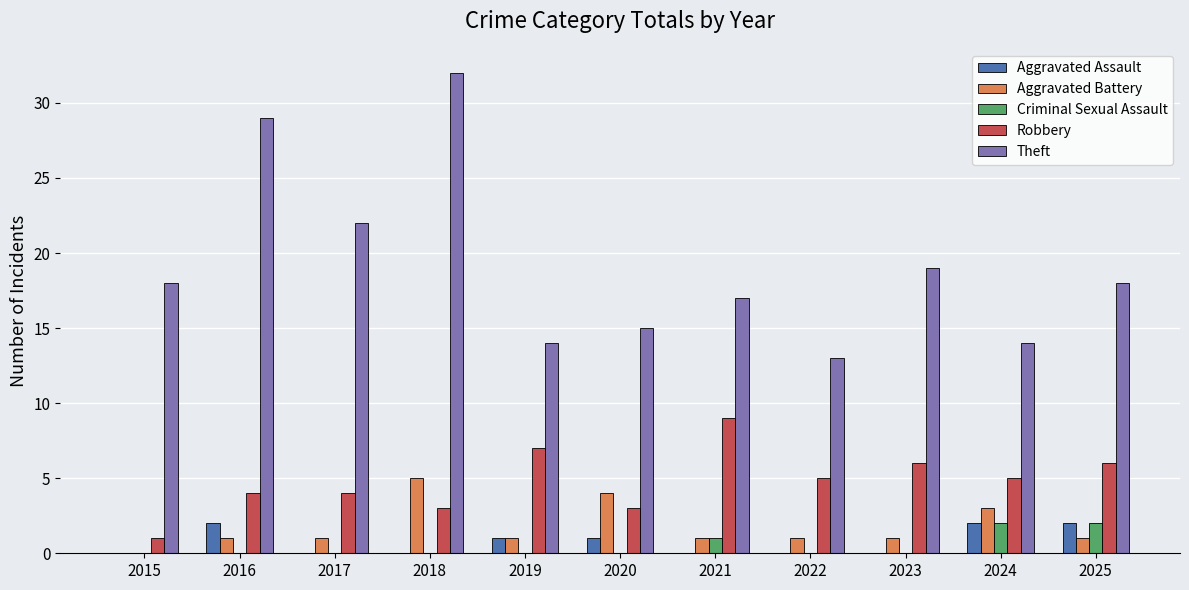

What is the maximum value for Theft?

32